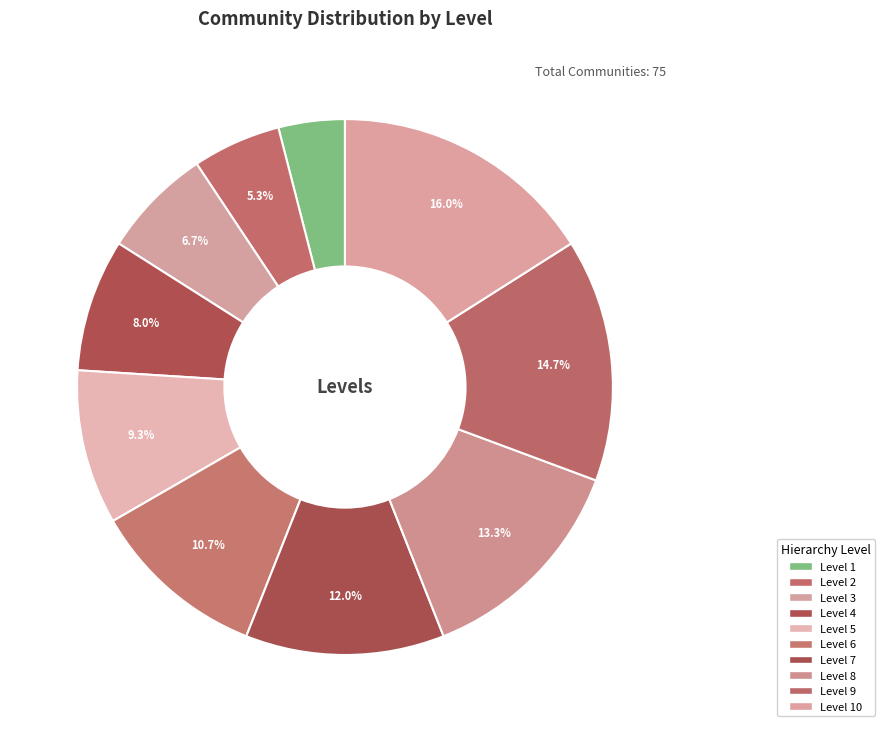

What is the largest slice in the pie chart?

Level 10